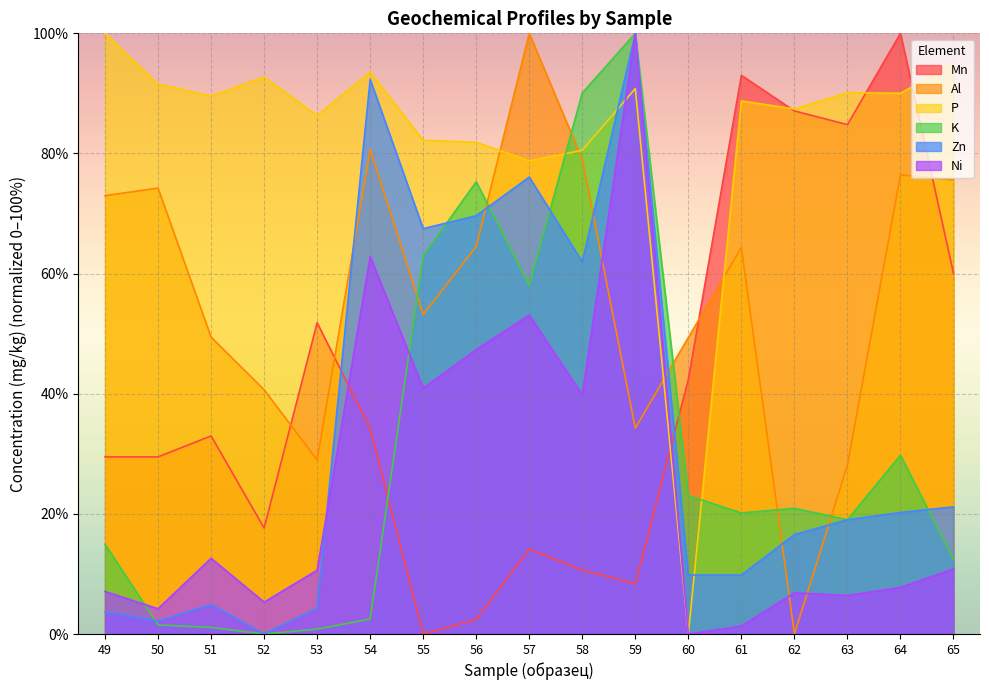

What is the value of the Zn point at the 16th from the left?

20.2